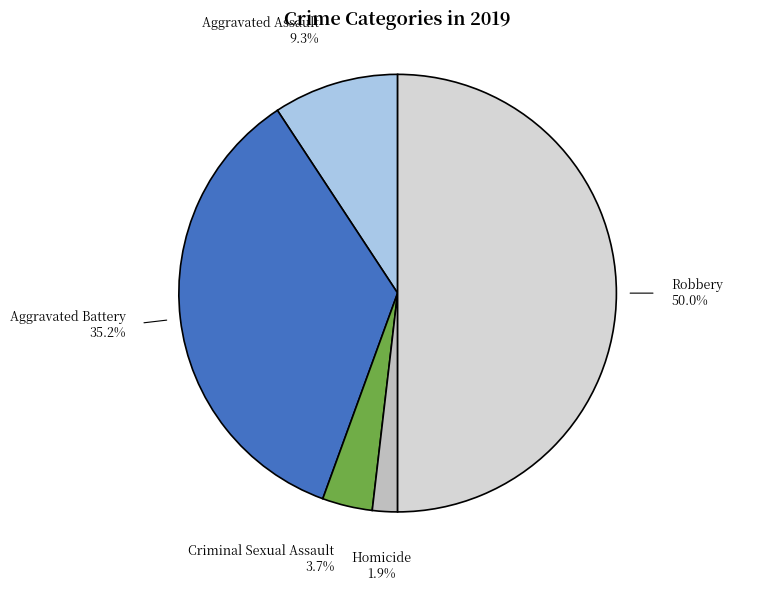

How many segments does this pie chart have?

5